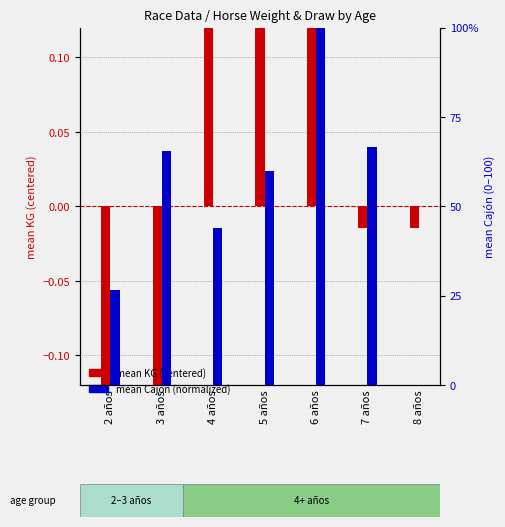

How many values in mean KG (centered) are above zero?

3